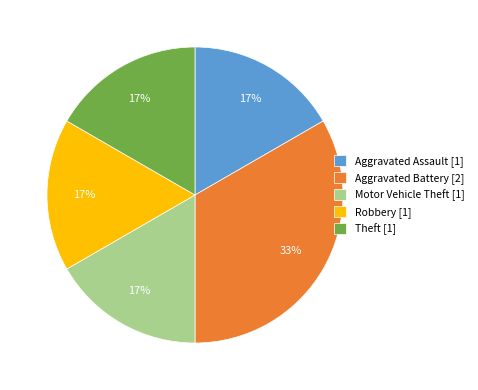

Count the number of slices in the pie.

5